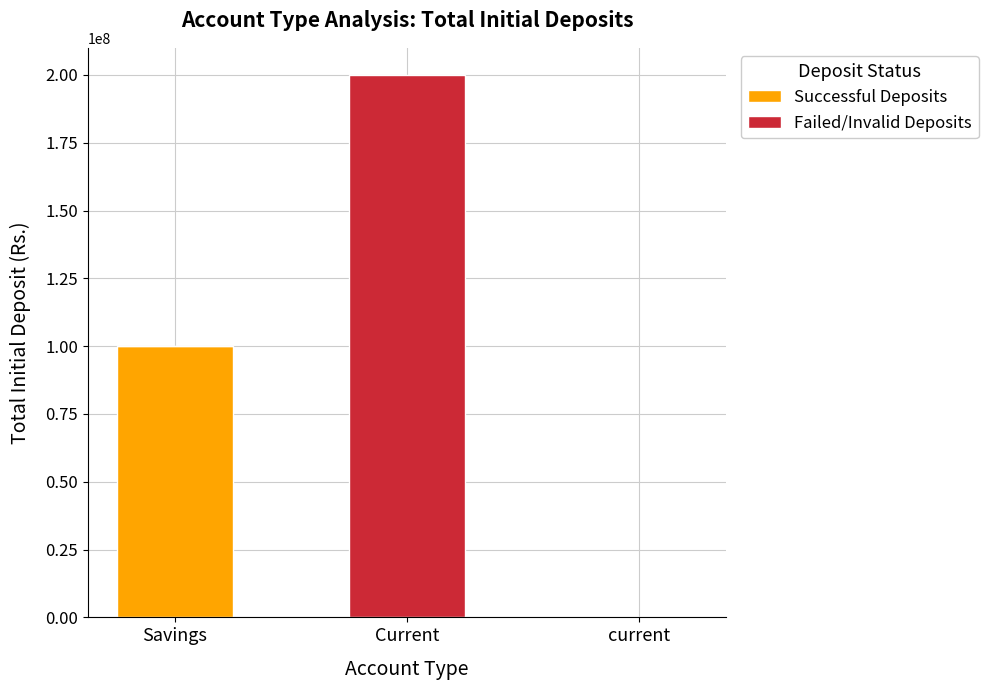

True or false: Successful Deposits has a value of 0 at current.

True